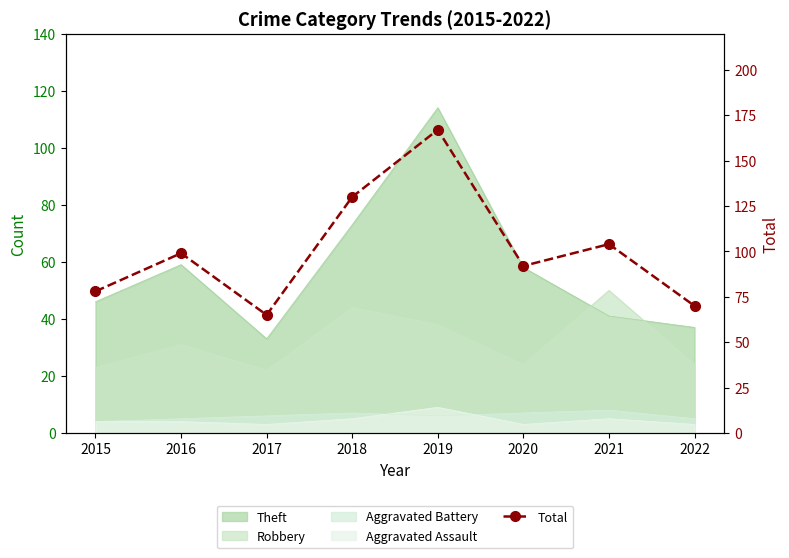

What is the maximum value shown in the chart?

167